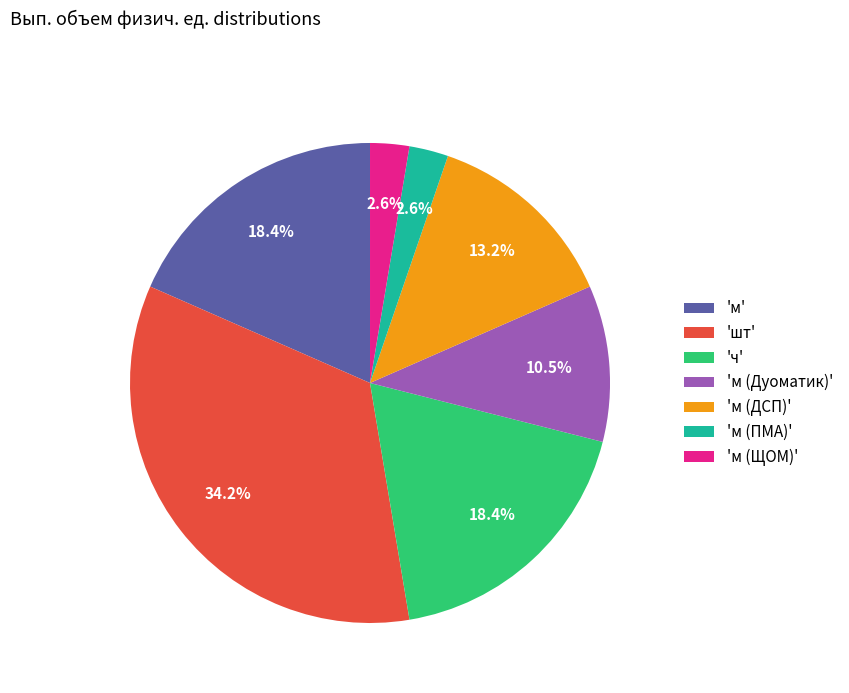

Approximately how many times larger is the value at 'шт' compared to 'ч'?

1.9